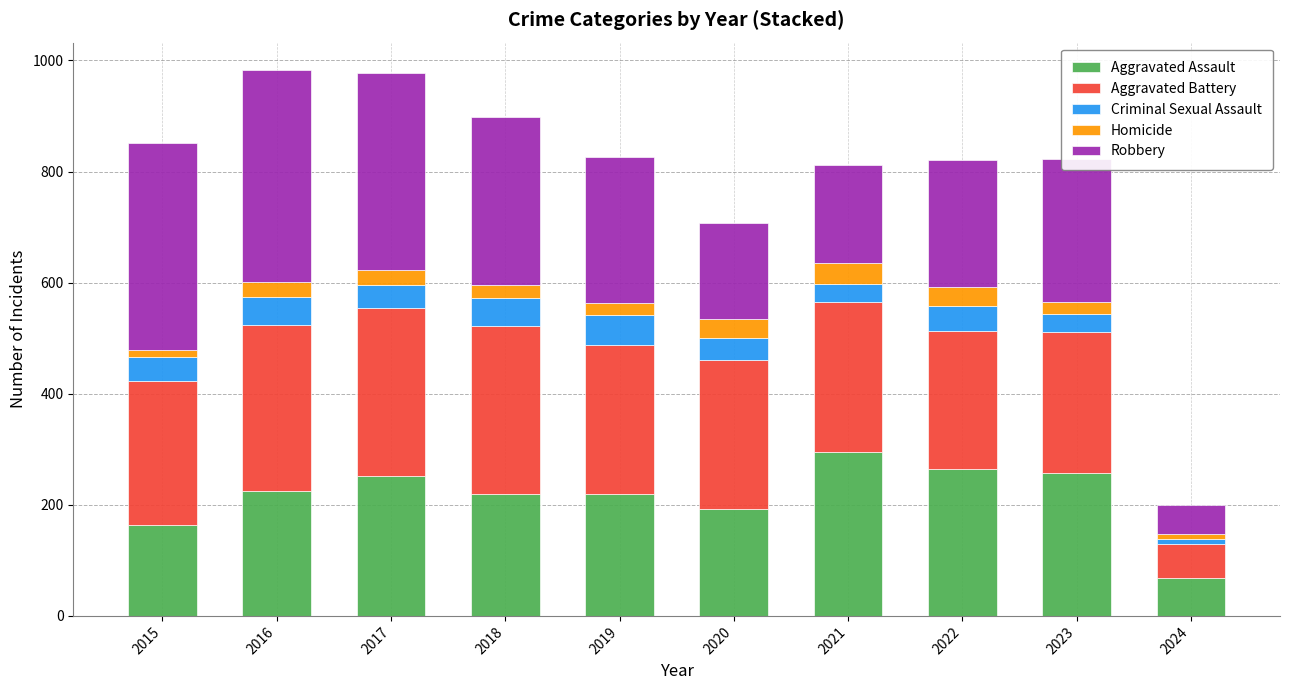

The Aggravated Assault series shows 255 at 2020. True or false?

False